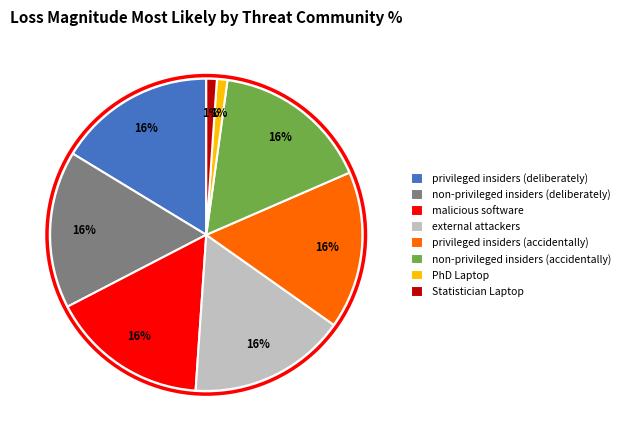

To the nearest percent, what is the combined percentage of malicious software and non-privileged insiders (accidentally)?

33%